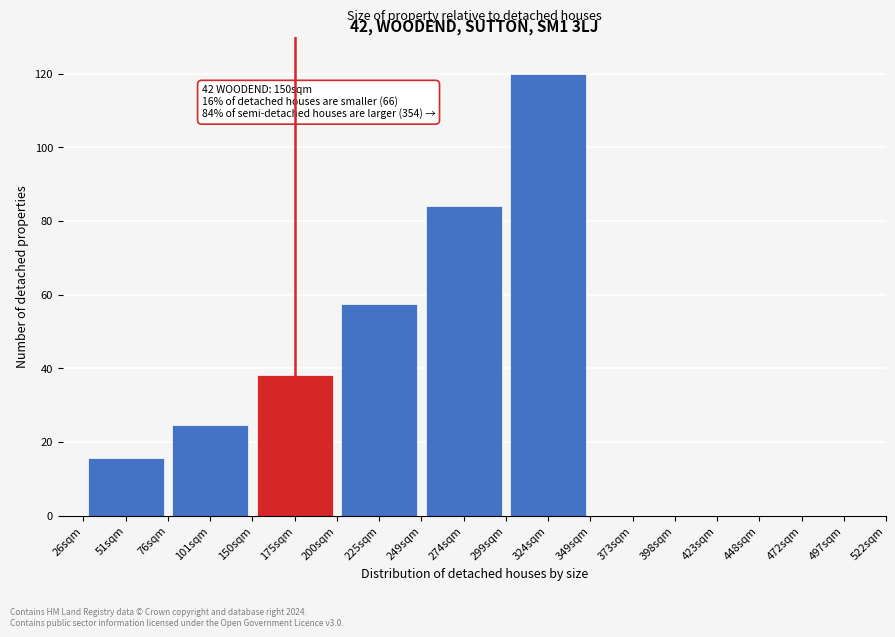

Reading left to right, transcribe all the data shown in this chart.

51sqm=15.7	101sqm=24.6	175sqm=38.1	225sqm=57.5	274sqm=84.2	324sqm=120.0